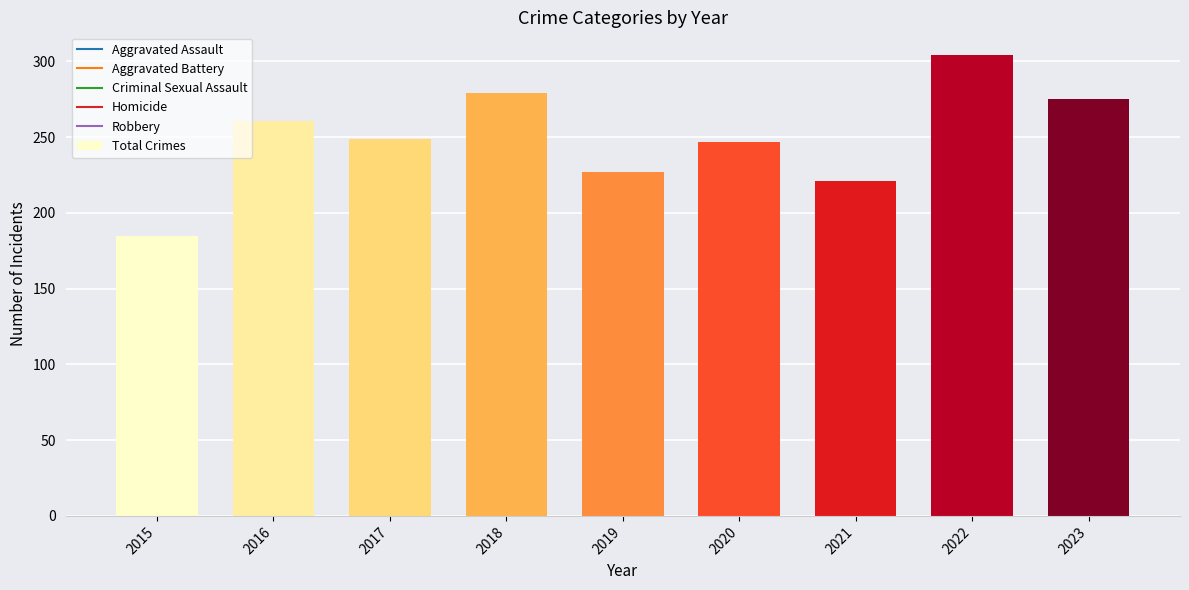

How many series are shown in this chart?

1